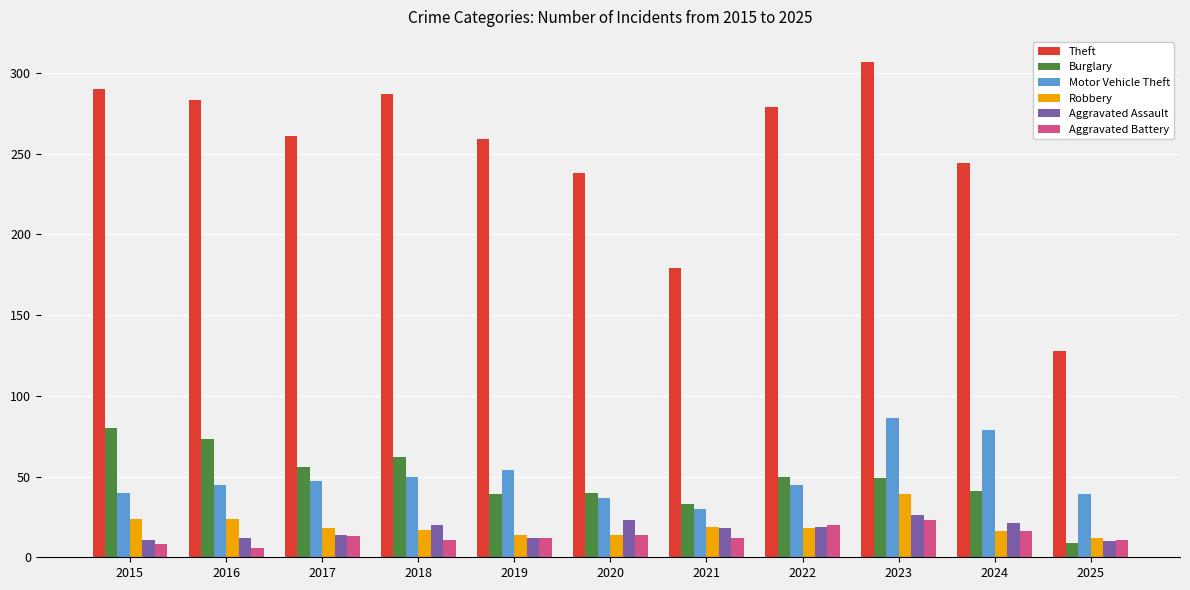

What is the value of the Aggravated Battery bar at the 5th from the left?

12